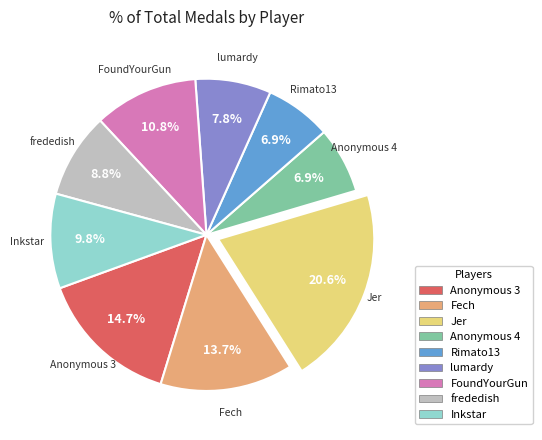

Is there any slice that represents more than half of the pie?

No